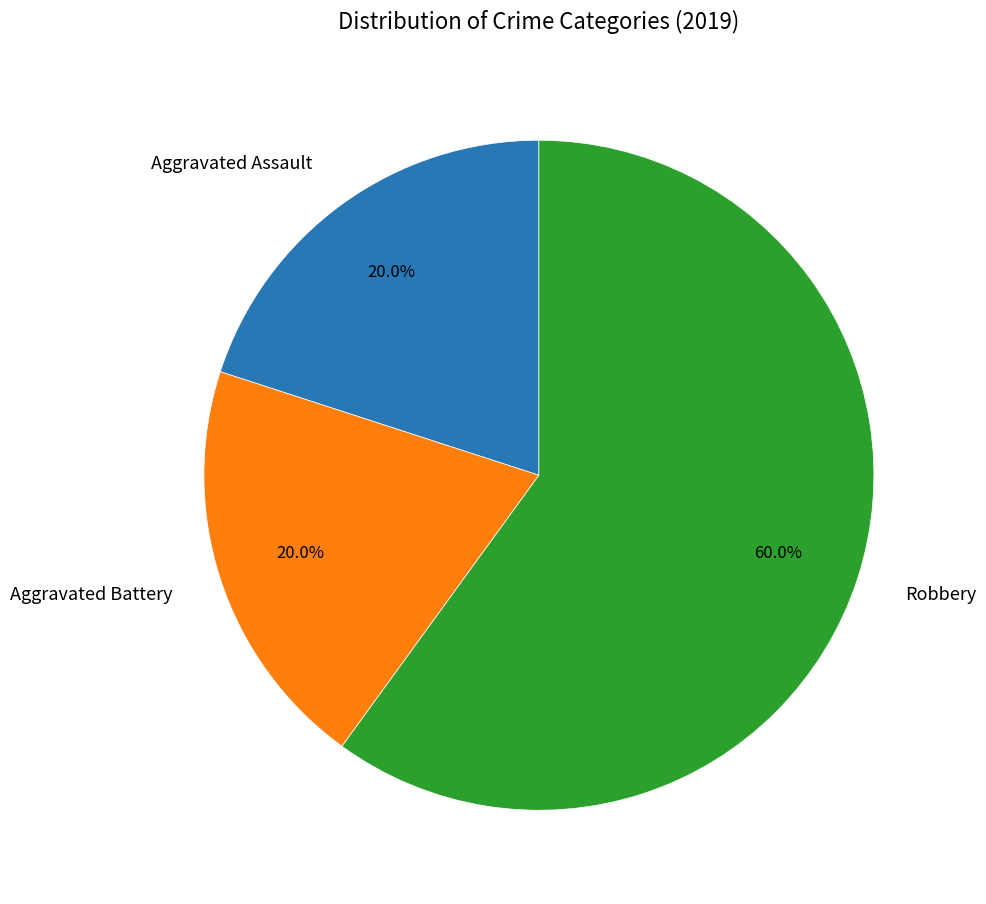

True or false: Aggravated Battery accounts for 27% of the total.

False